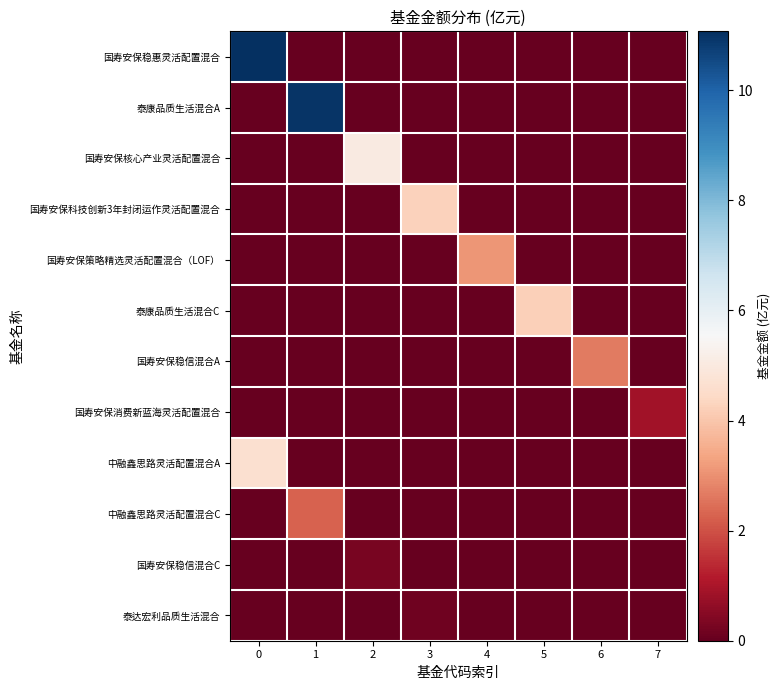

Between 0 and 3, which series saw the biggest shift?

国寿安保稳惠灵活配置混合